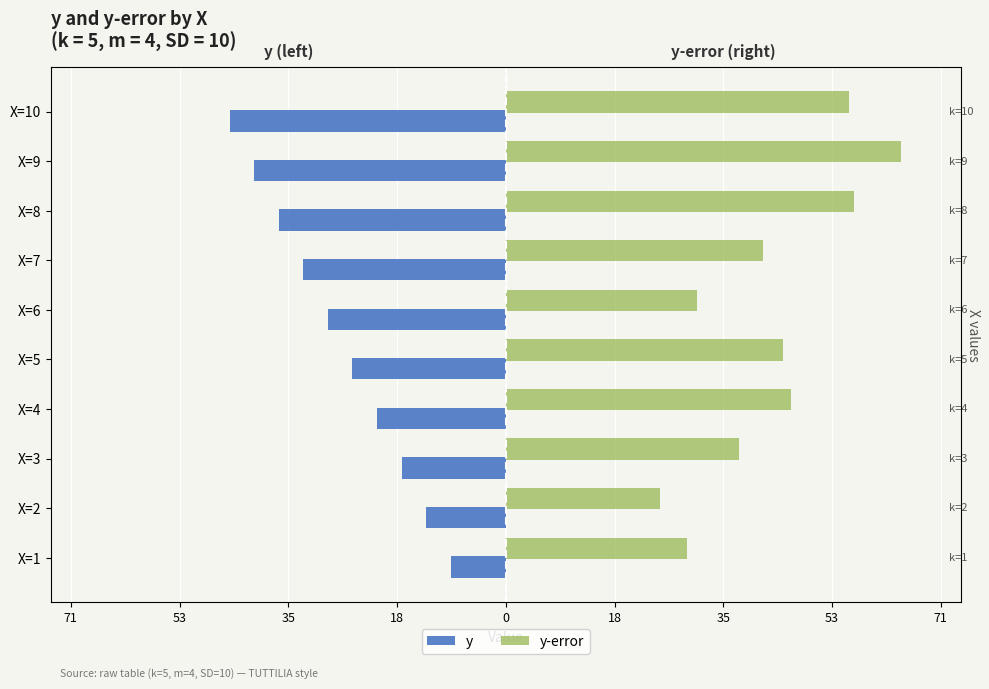

What are all the series names shown in the legend?

y, y-error